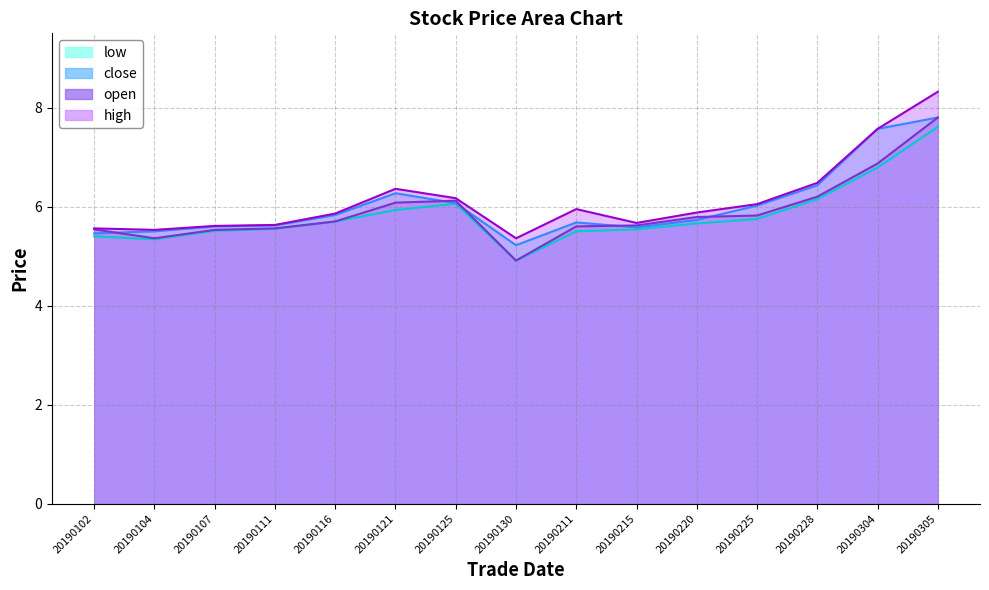

What is the minimum value for open?

4.9